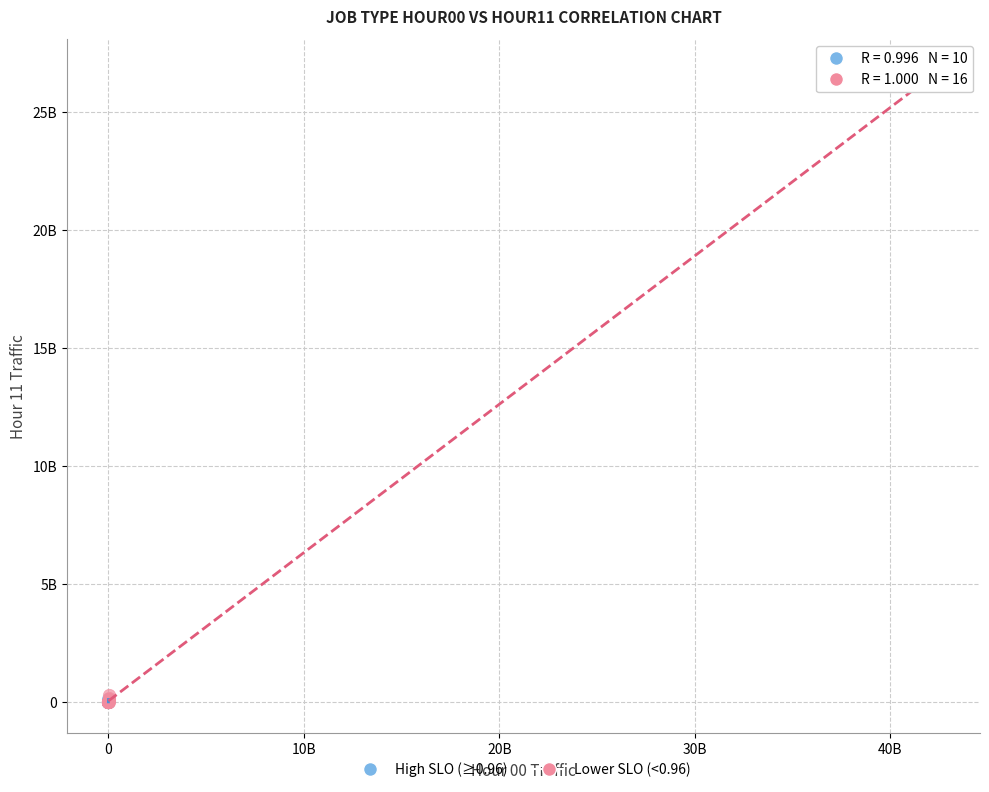

Which series has the largest Y range (max minus min)?

Lower SLO (<0.96)